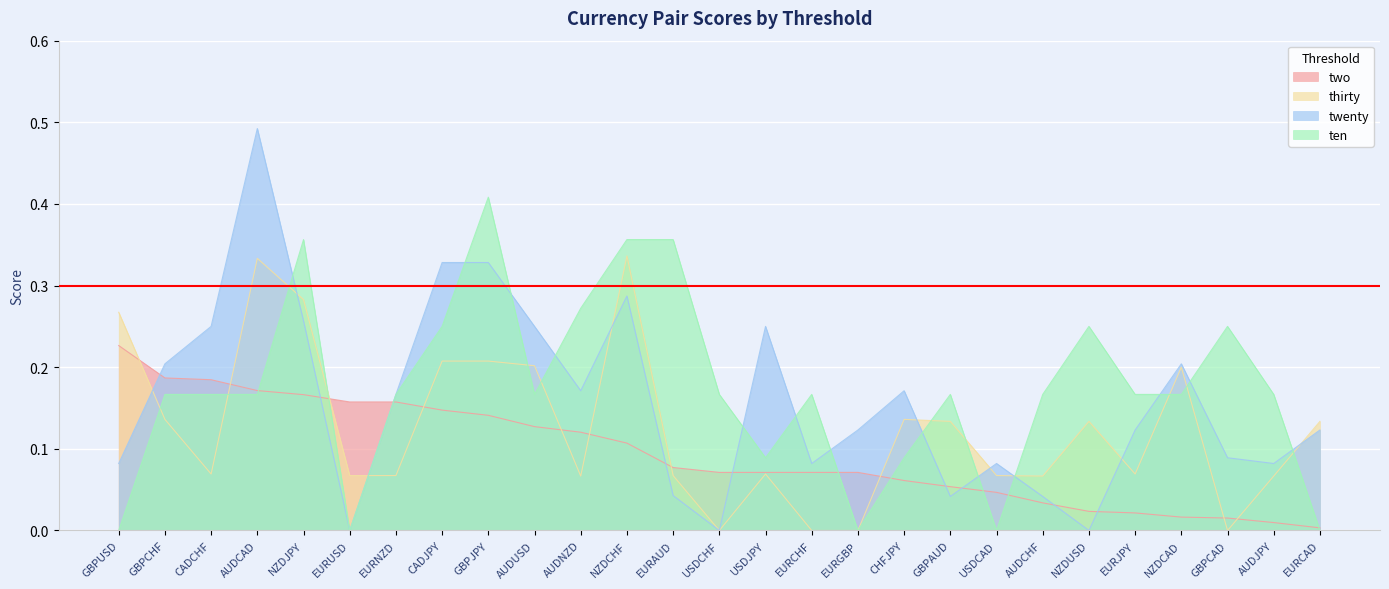

What is the spread (max minus min) of values at AUDCHF?

0.1